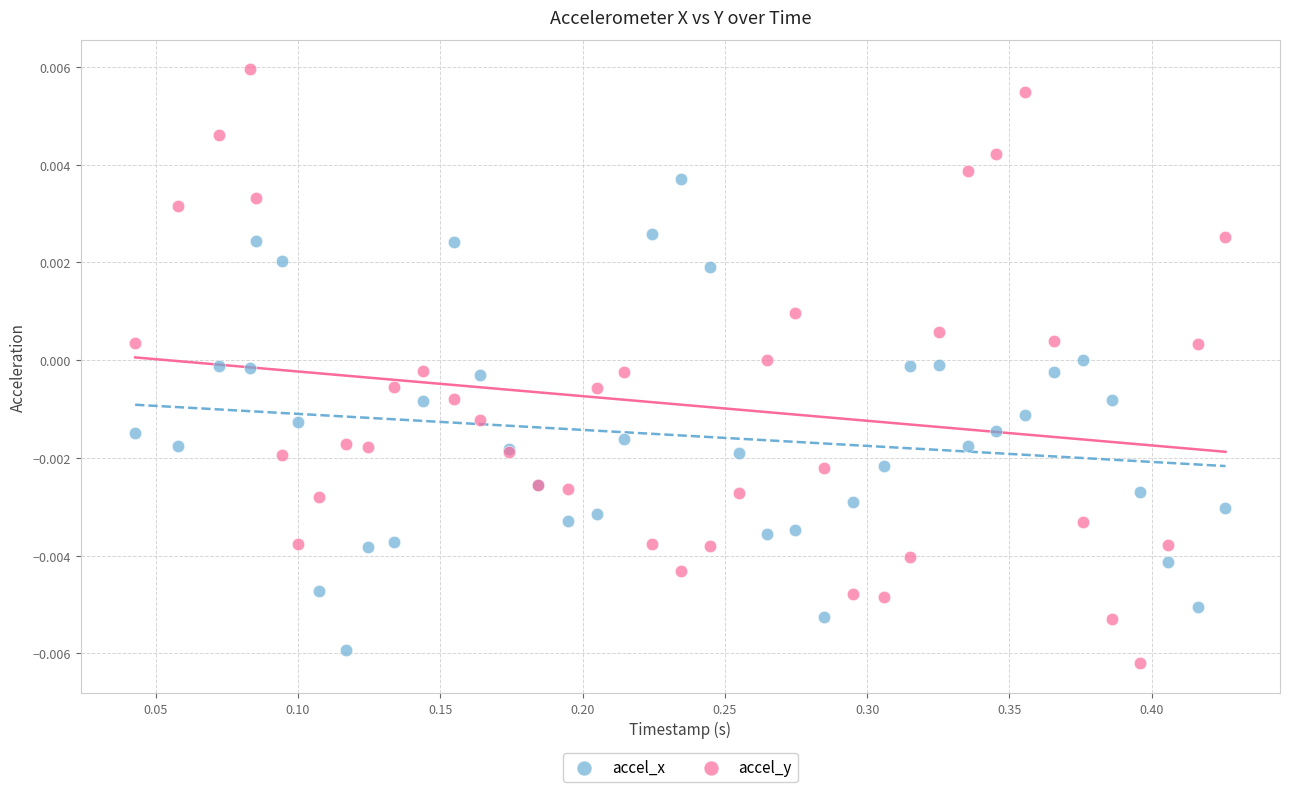

Which series contains the highest Y value?

accel_y